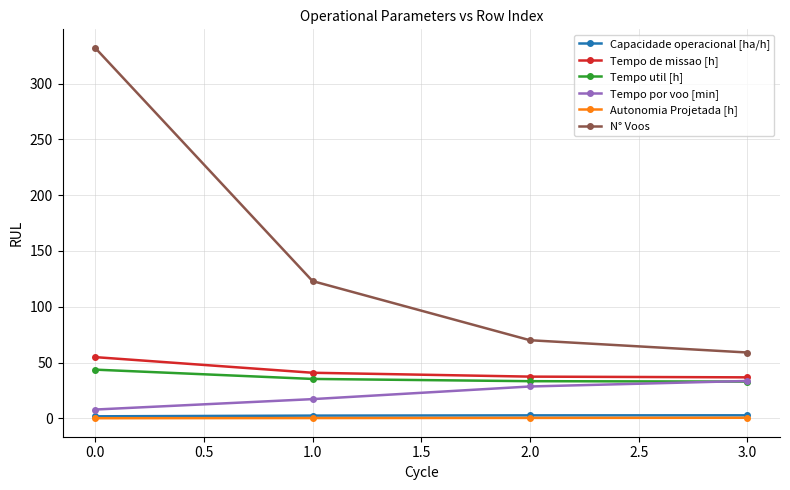

Does the chart display data point markers on the line(s)?

Yes